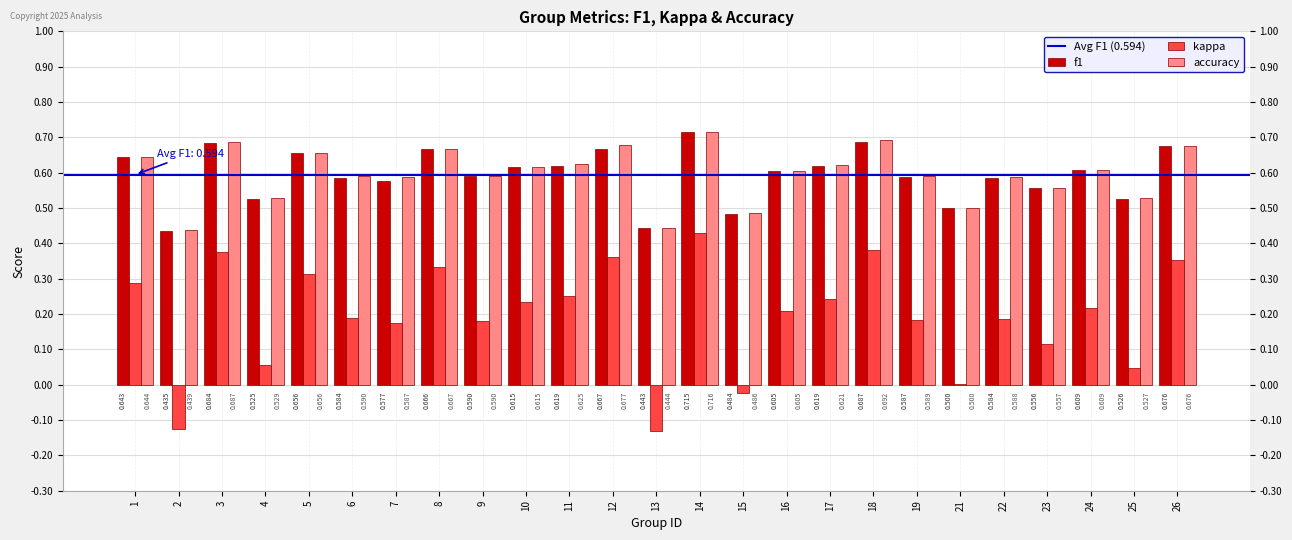

Is the value of f1 at 26 greater than the value of kappa at 5?

Yes